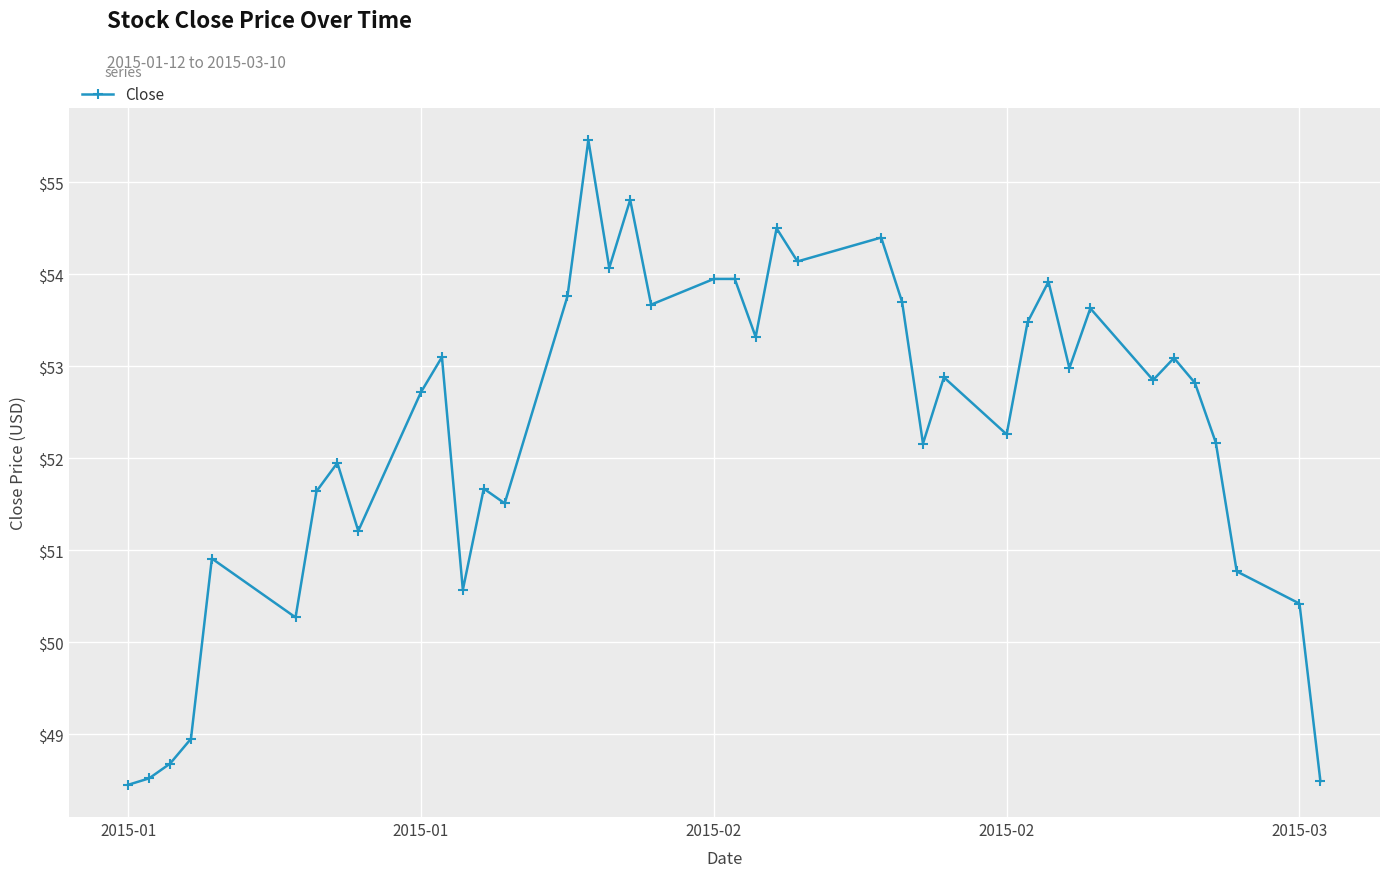

How many lines are shown in the chart?

1